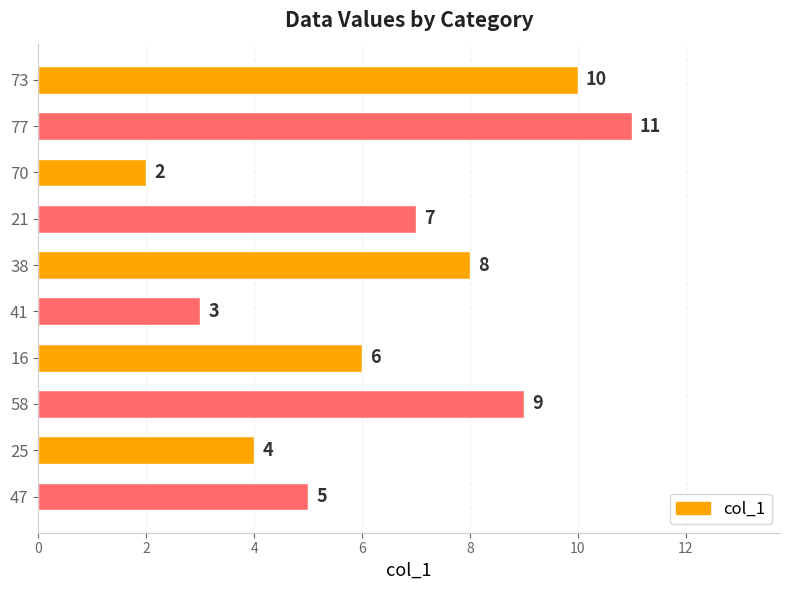

What is the label of the 8th bar from the bottom?

70